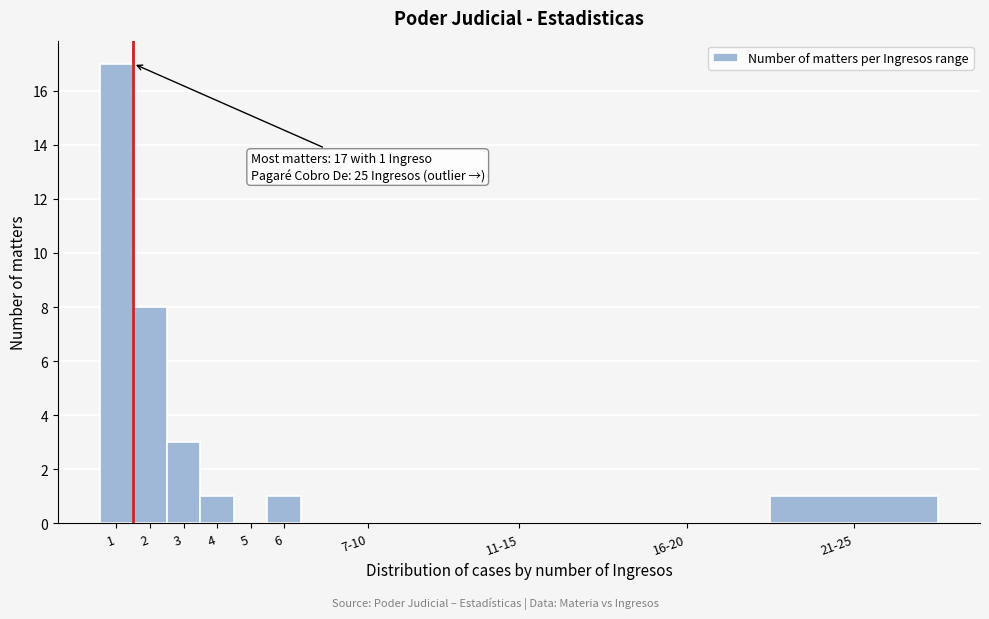

Reading left to right, list all the values displayed in this chart.

1=17	2=8	3=3	4=1	5=0	6=1	7-10=0	11-15=0	16-20=0	21-25=1